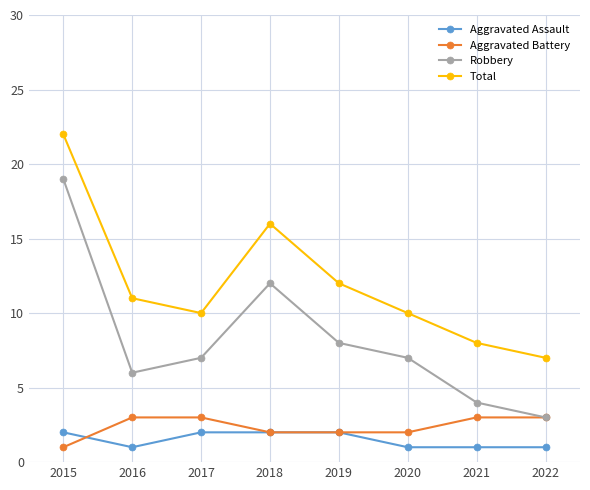

Reading left to right, what are all the values shown in this chart?

Aggravated Assault: 2	1	2	2	2	1	1	1
Aggravated Battery: 1	3	3	2	2	2	3	3
Robbery: 19	6	7	12	8	7	4	3
Total: 22	11	10	16	12	10	8	7